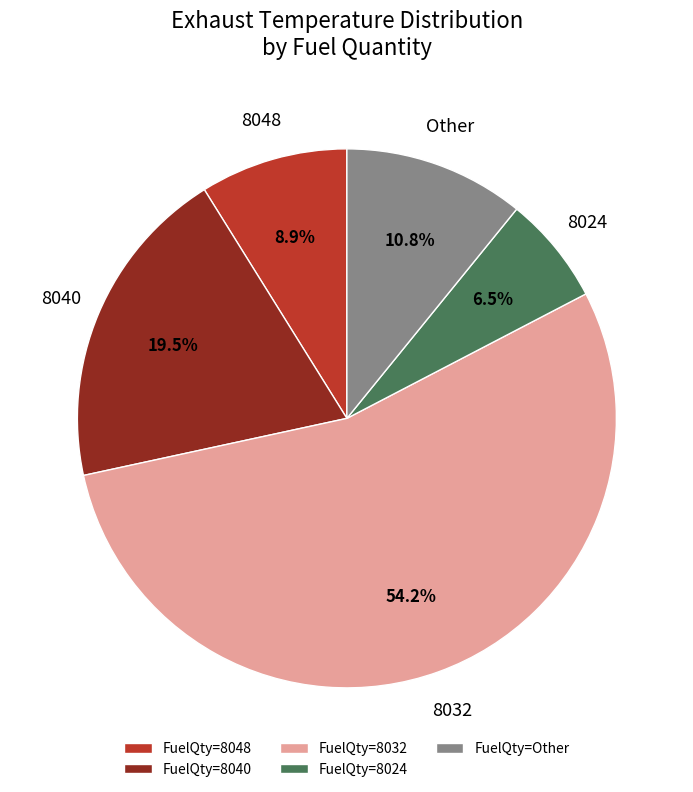

Rank the categories by value from highest to lowest.

FuelQty=8032, FuelQty=8040, FuelQty=Other, FuelQty=8048, FuelQty=8024